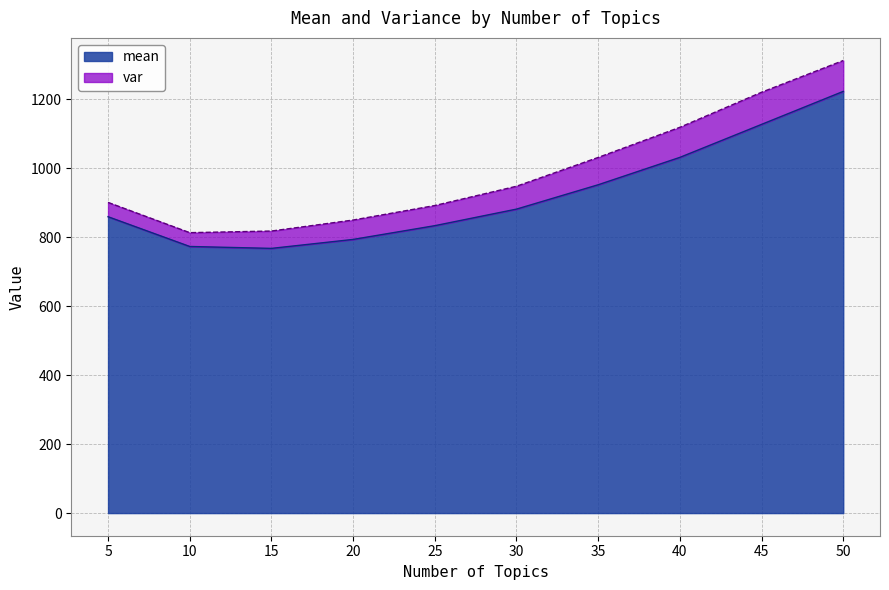

At which label does the data first exceed 881?

30